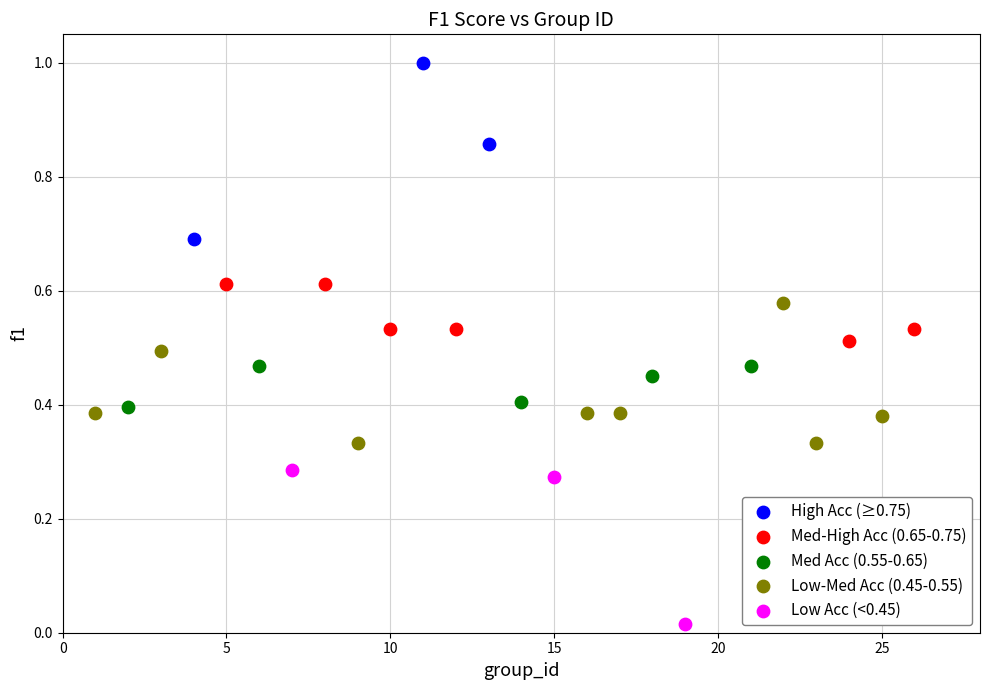

Which series reaches the minimum Y coordinate?

Low Acc (<0.45)